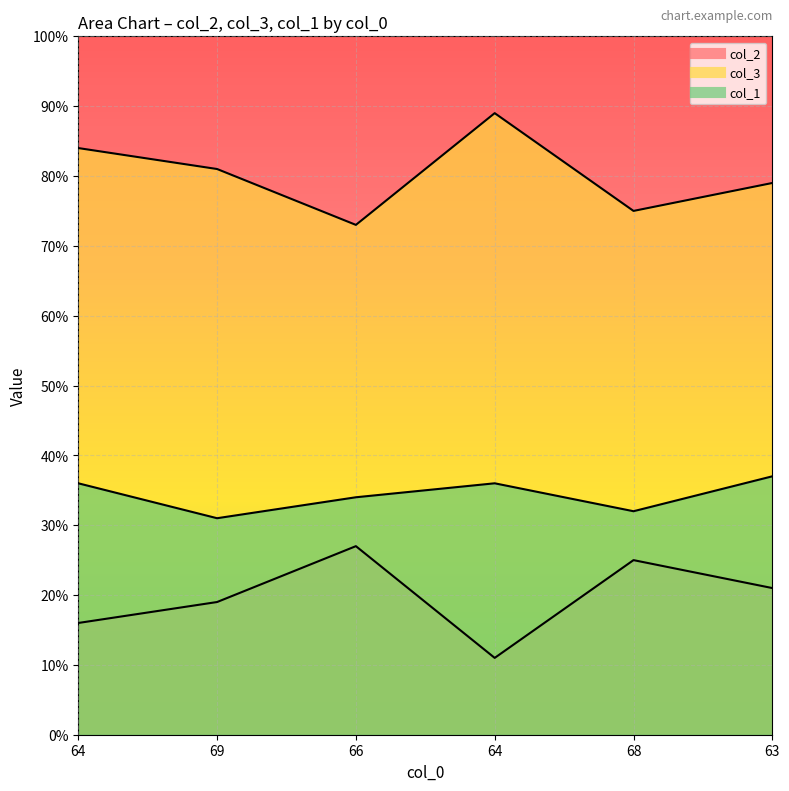

Which series has the largest range (max minus min)?

col_2